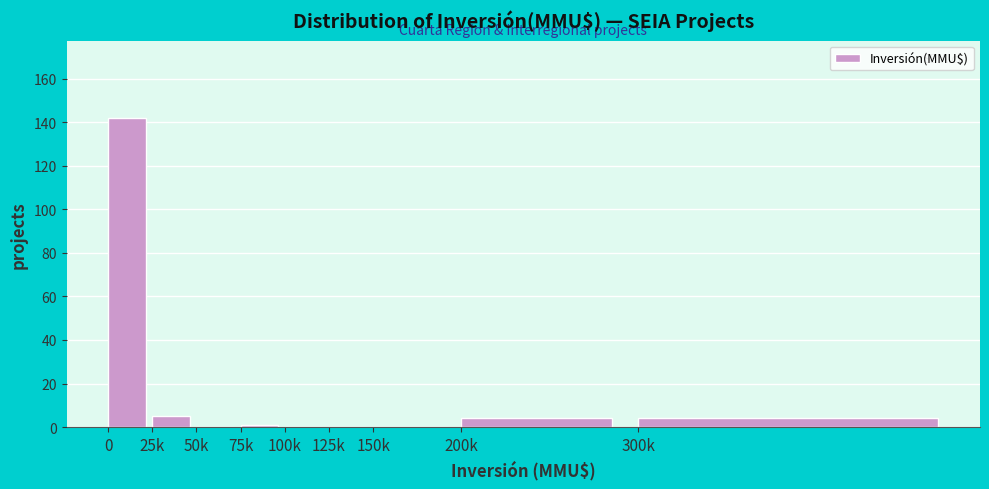

Reading left to right, transcribe all the data shown in this chart.

0=142	25k=5	50k=0	75k=1	100k=0	125k=0	150k=0	200k=4	300k=4